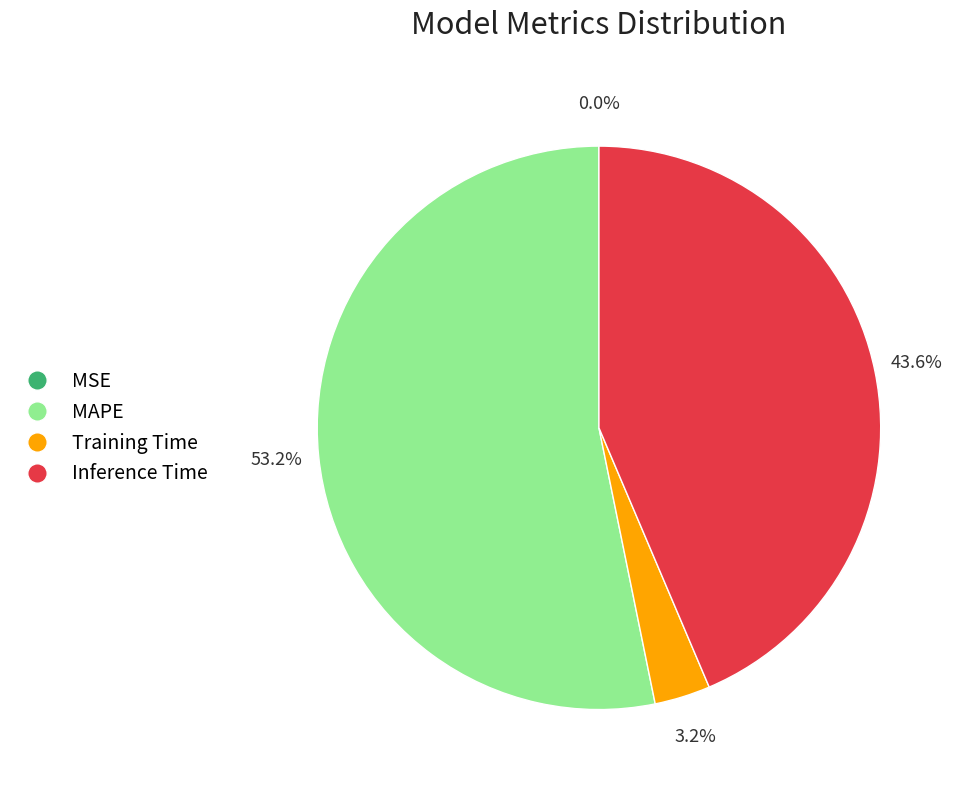

True or false: Inference Time accounts for 44% of the total.

True